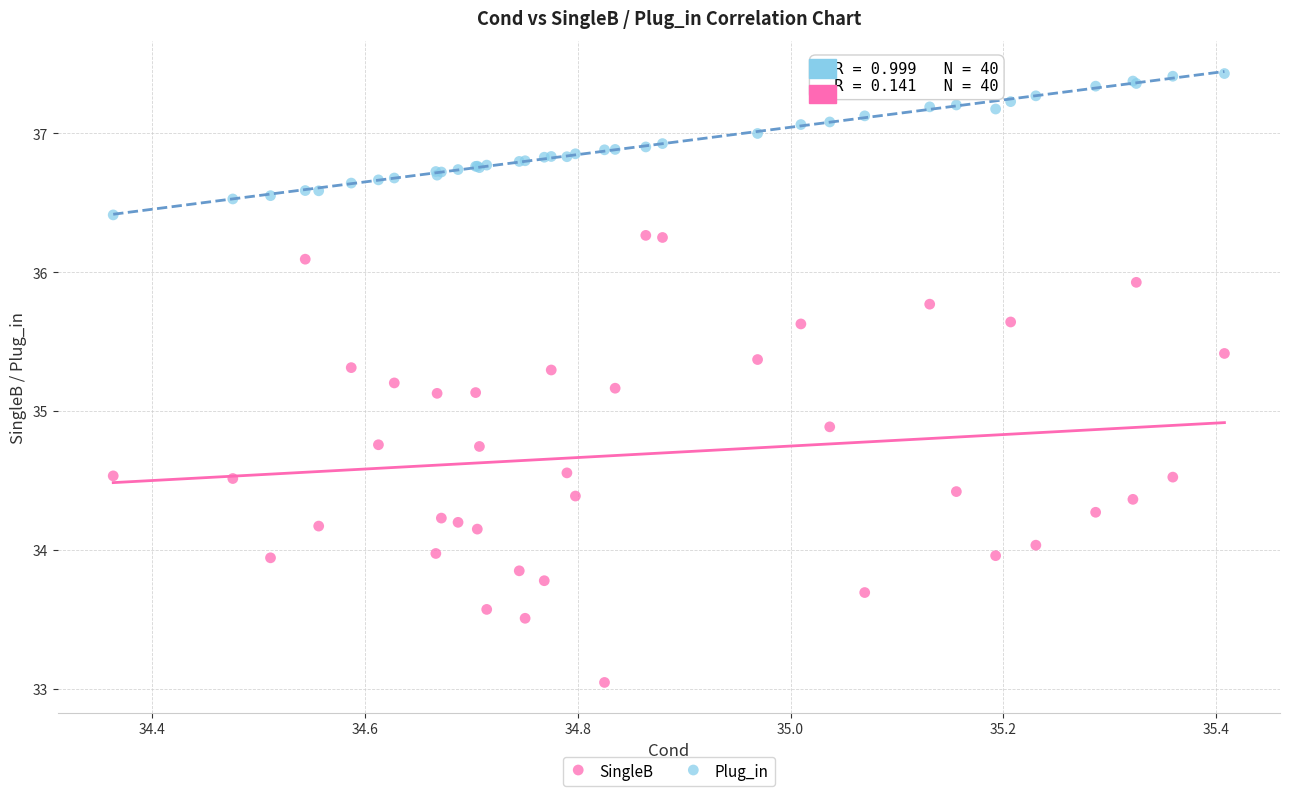

What is the X range (max minus min) for the scatter plot?

1.0